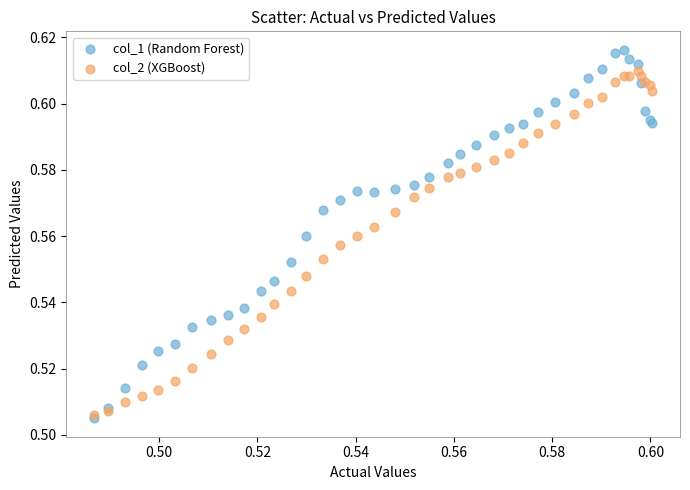

What are all the series names shown in the legend?

col_1 (Random Forest), col_2 (XGBoost)